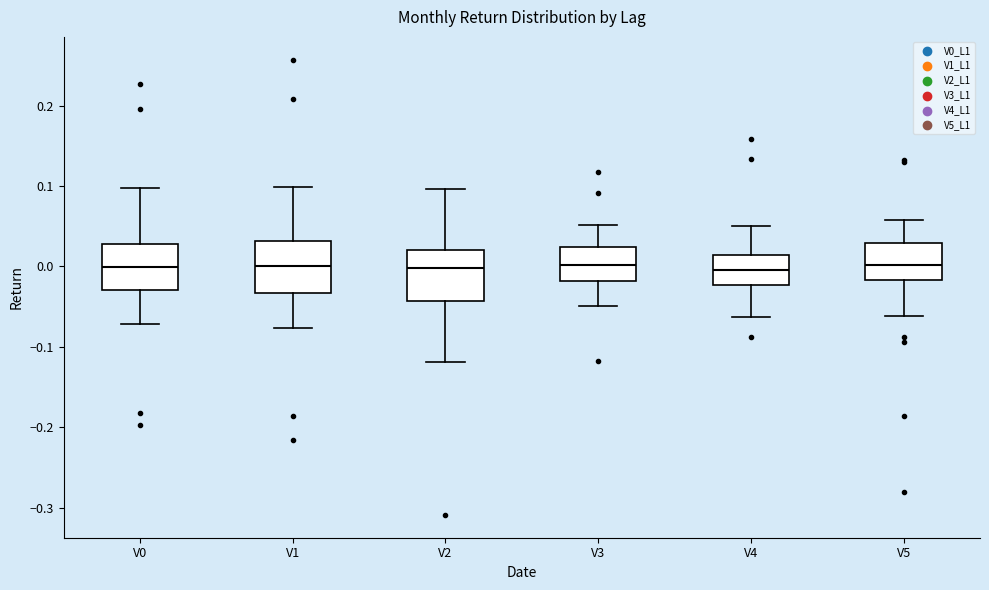

Where does the upper whisker of the box for V4 end on the y-axis? The values are not printed on the chart, so give them approximately, as read against the axis.

0.05